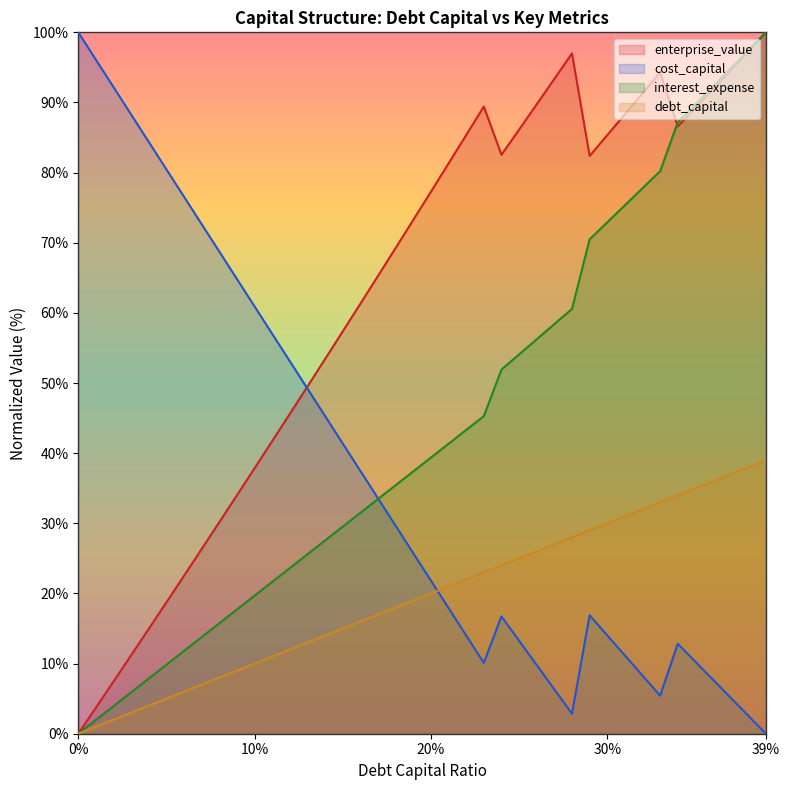

What is the label of the 24th point from the right?

0.16